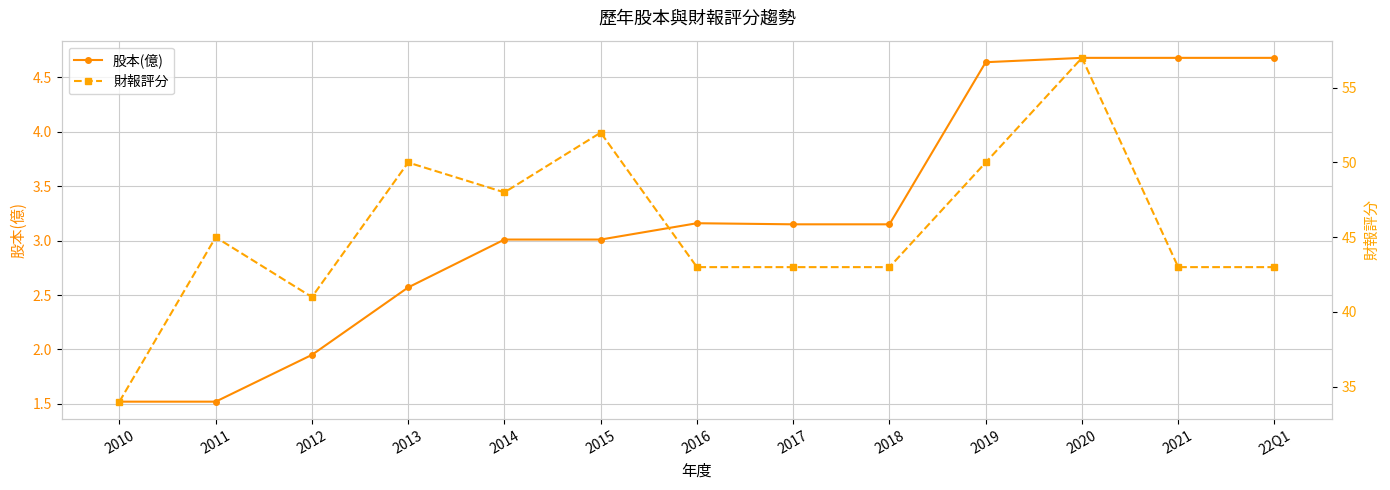

At how many categories does at least one series exceed 11?

13